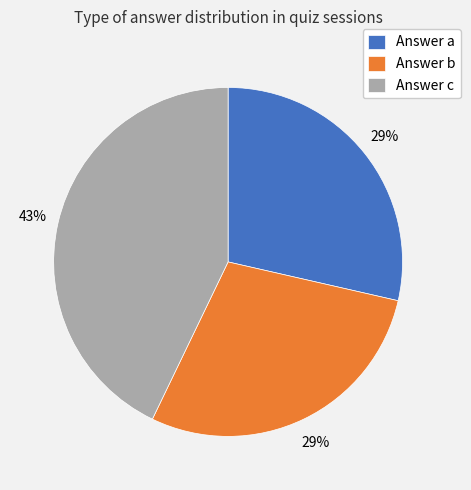

Do Answer a and Answer b together represent more than half of the pie?

Yes